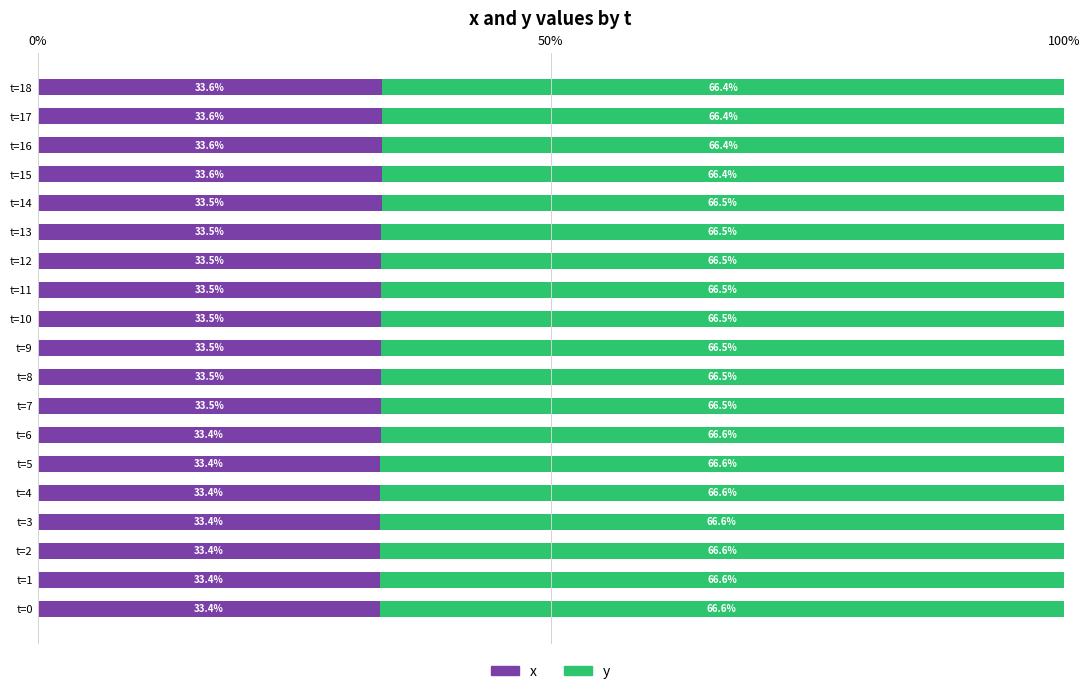

The x series shows 59.7 at t=11. True or false?

False